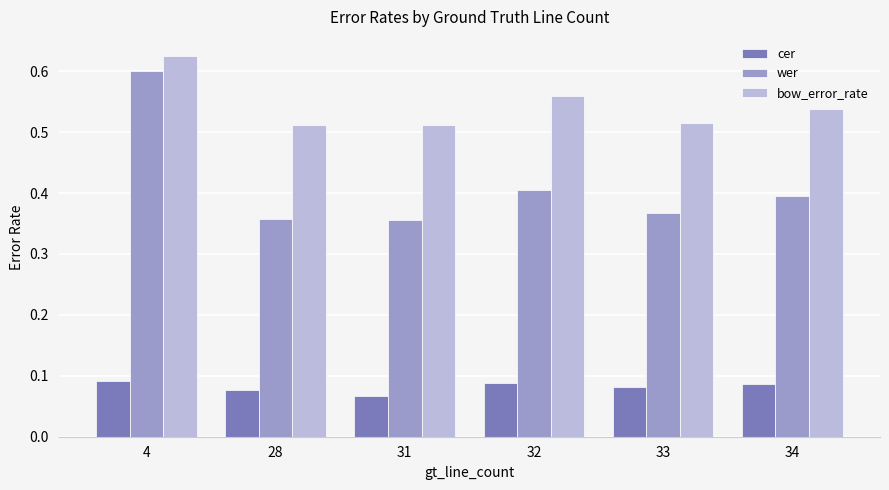

What is the difference between the maximum and second lowest values in the wer series?

0.2